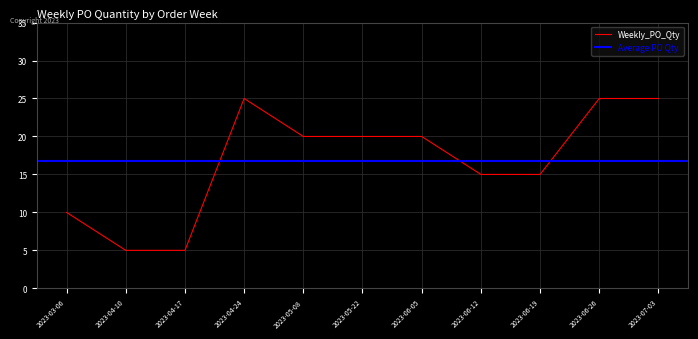

Count the values in the range 10 to 25.

9